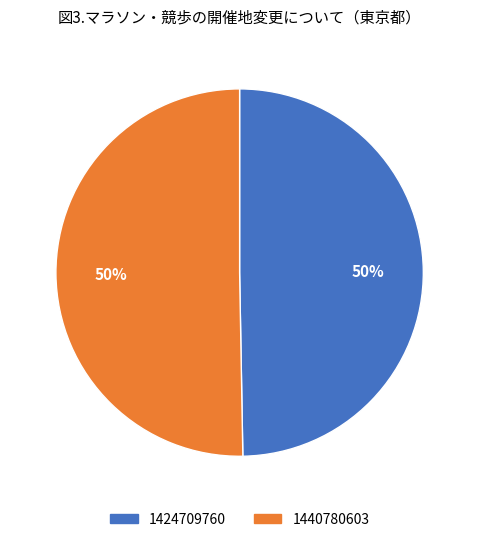

Which slice represents more than half of the pie?

1440780603